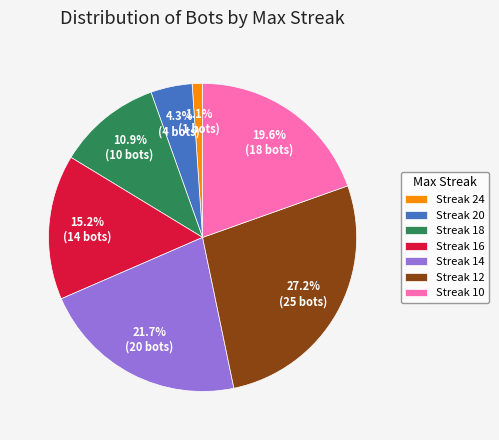

How many slices are in this pie chart?

7